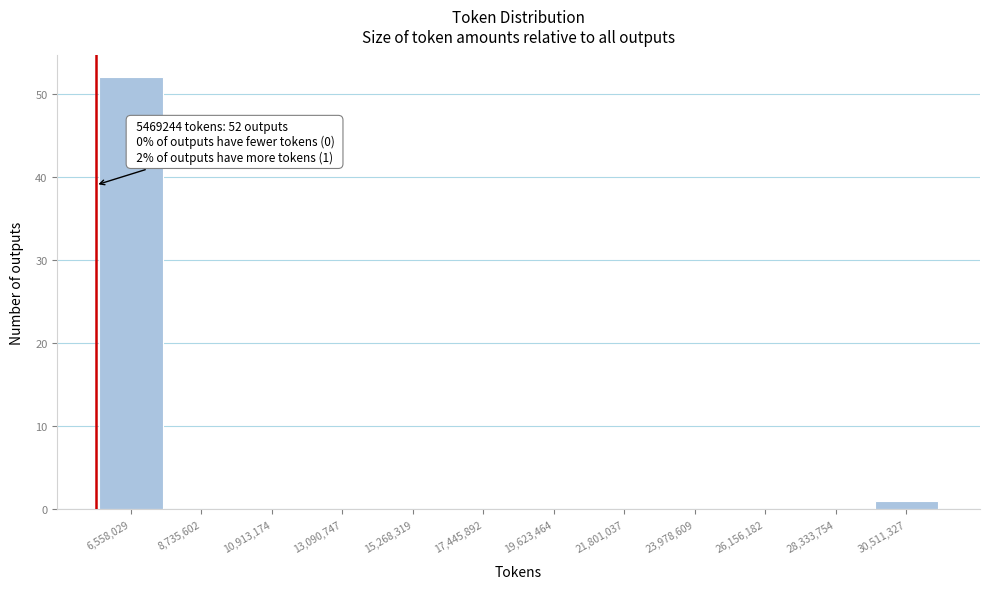

Which range on the x-axis has the tallest bar?

5500000 to 7500000